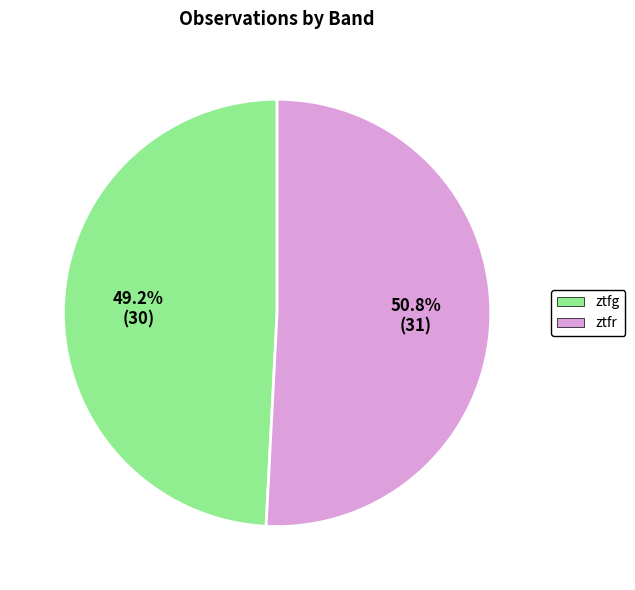

How many segments does this pie chart have?

2